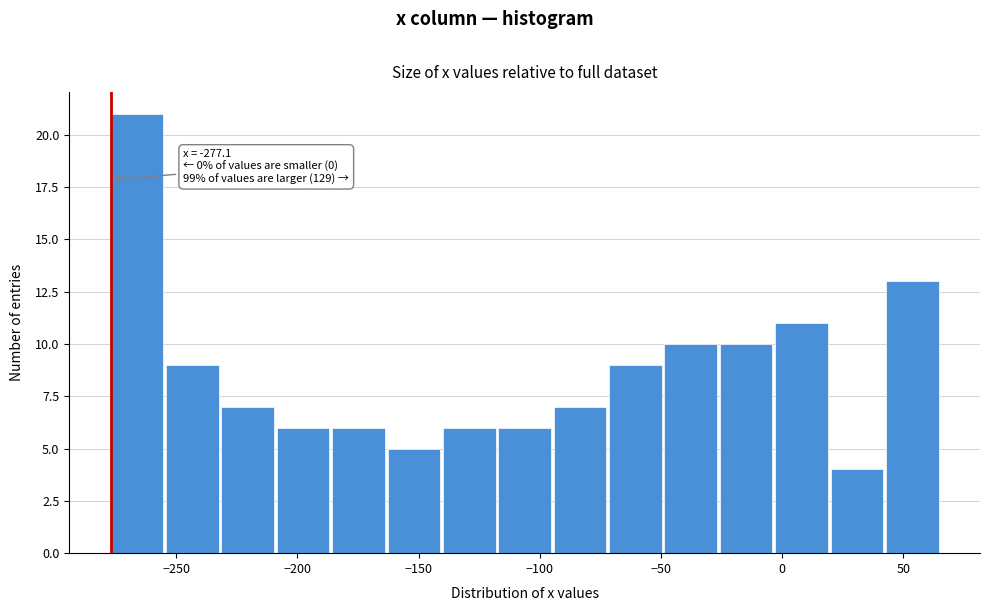

Over which range of the x-axis is the bar tallest?

-275 to -255